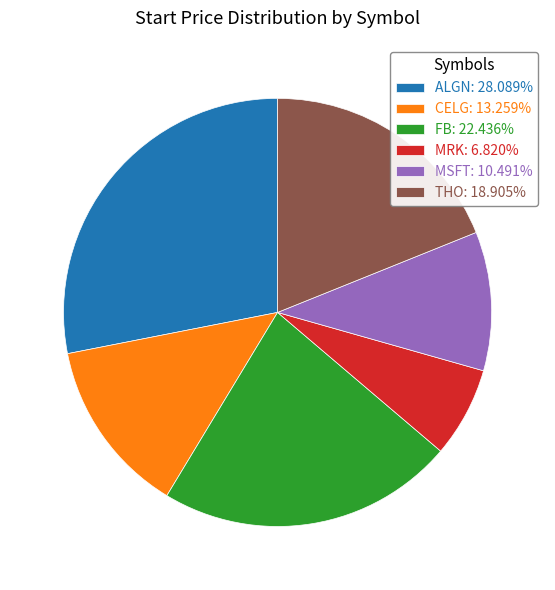

Approximately how many times larger is the value at ALGN: 28.089% compared to MRK: 6.820%?

4.1